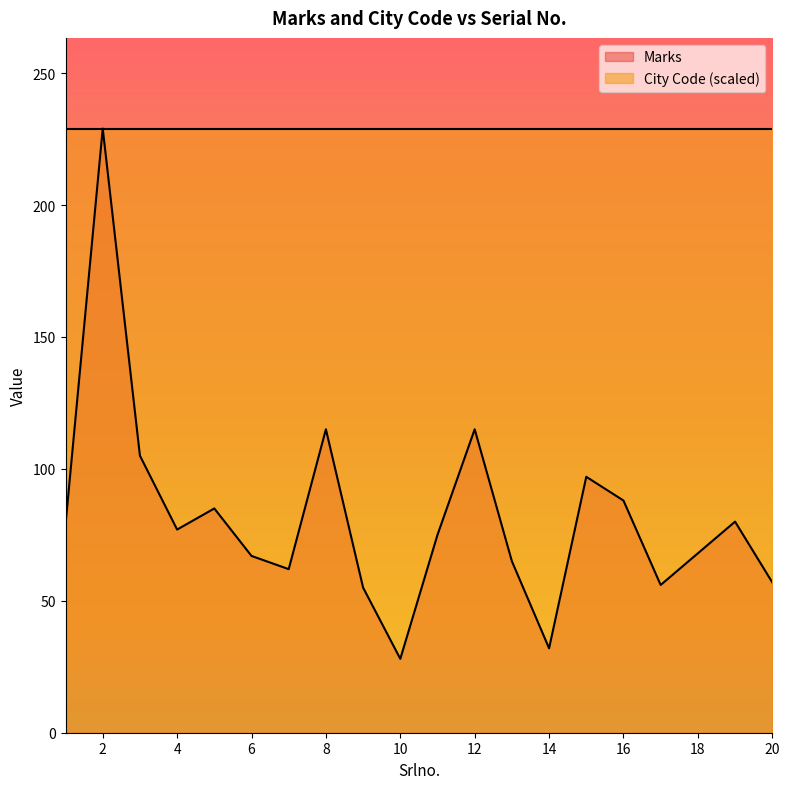

Which has a higher value, 11 or 2?

2